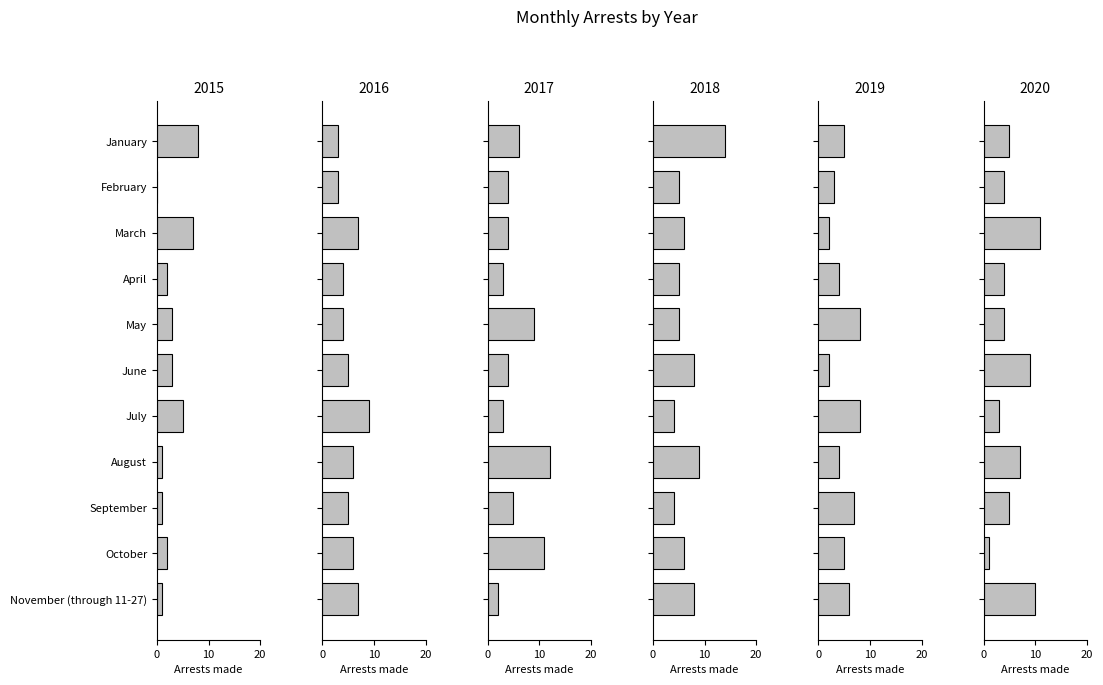

What is the value of the arrest_made_2019 bar at the 6th from the left?

2